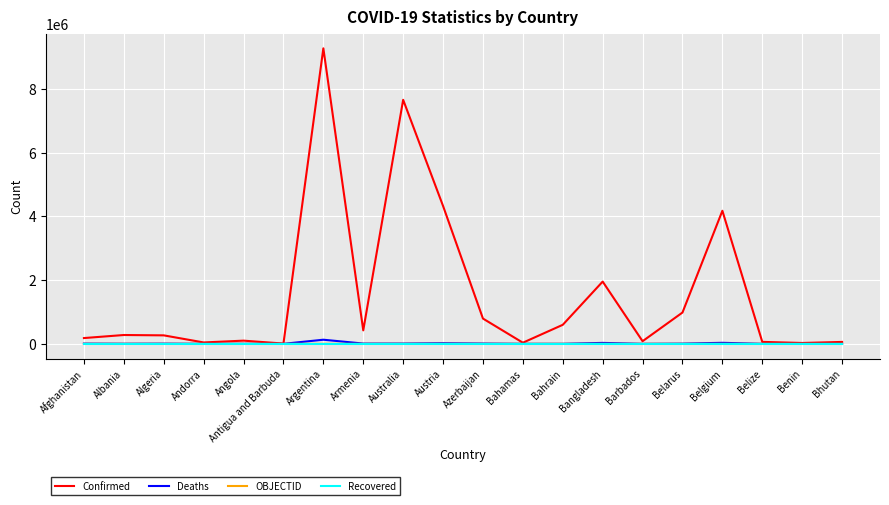

What is the difference between the second highest and minimum values in the Confirmed series?

7652219